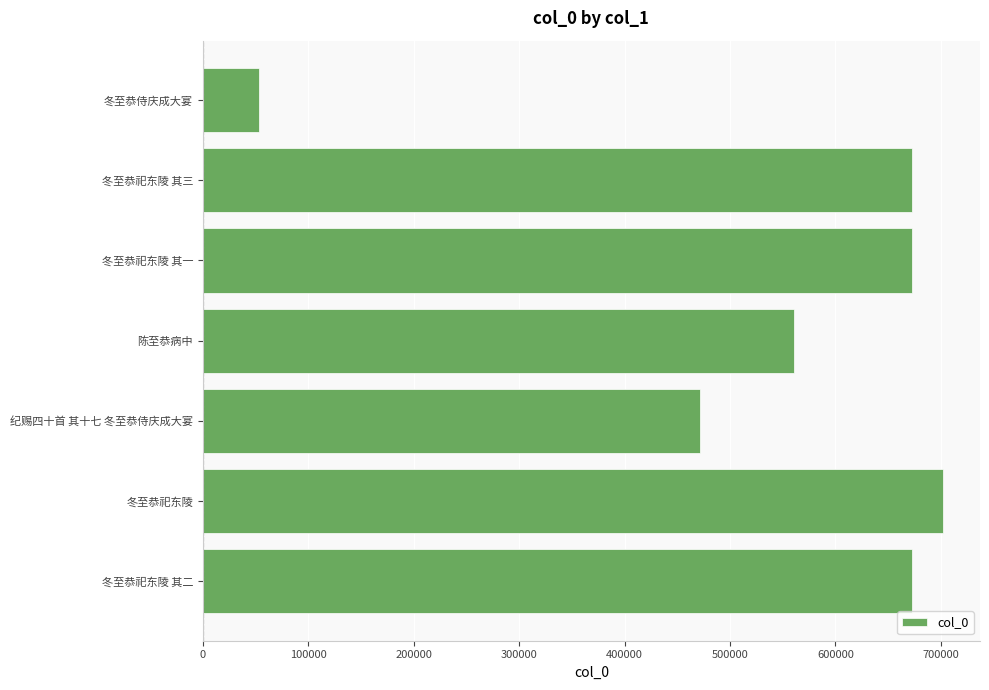

What is the smallest value displayed?

53409